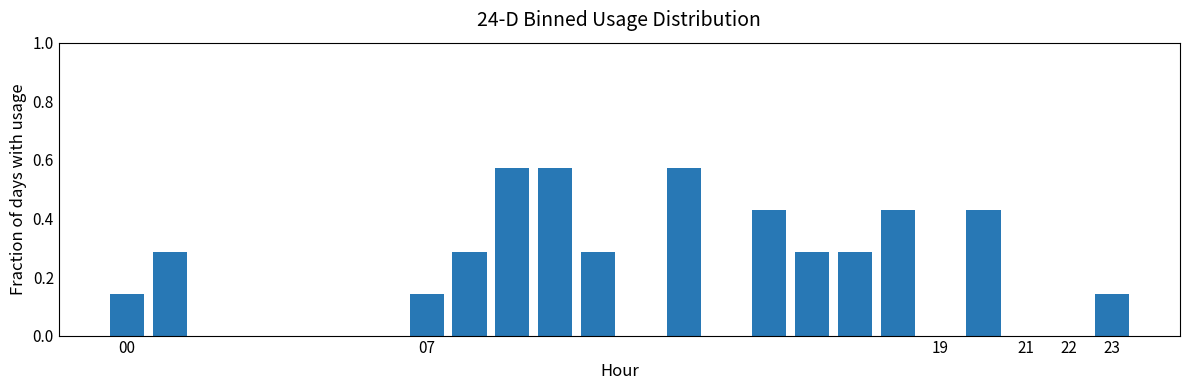

Are the bars horizontal?

No